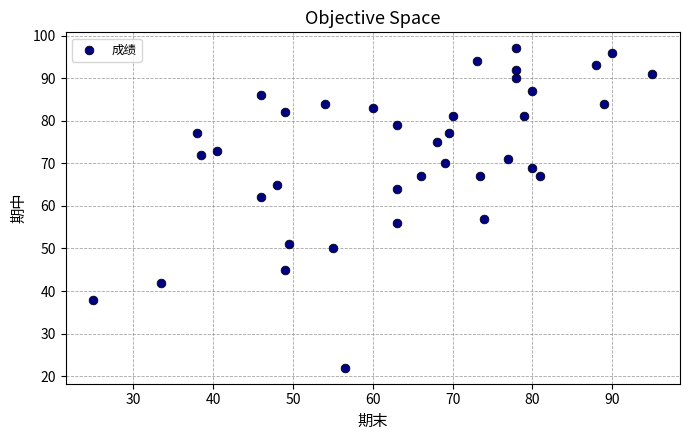

What Y value in the scatter plot is closest to 59?

57